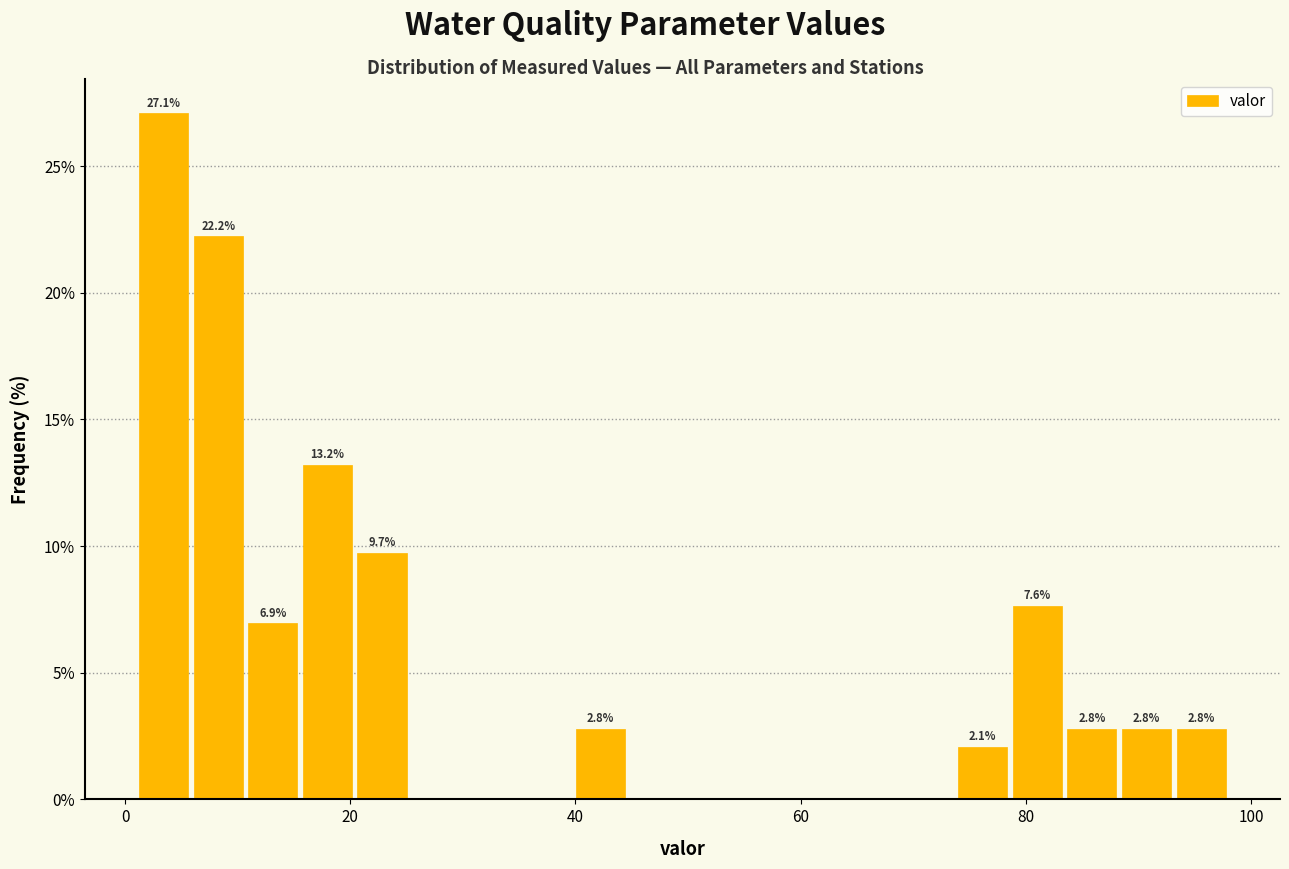

Read against the x-axis, roughly where is the centre of the tallest bar?

4